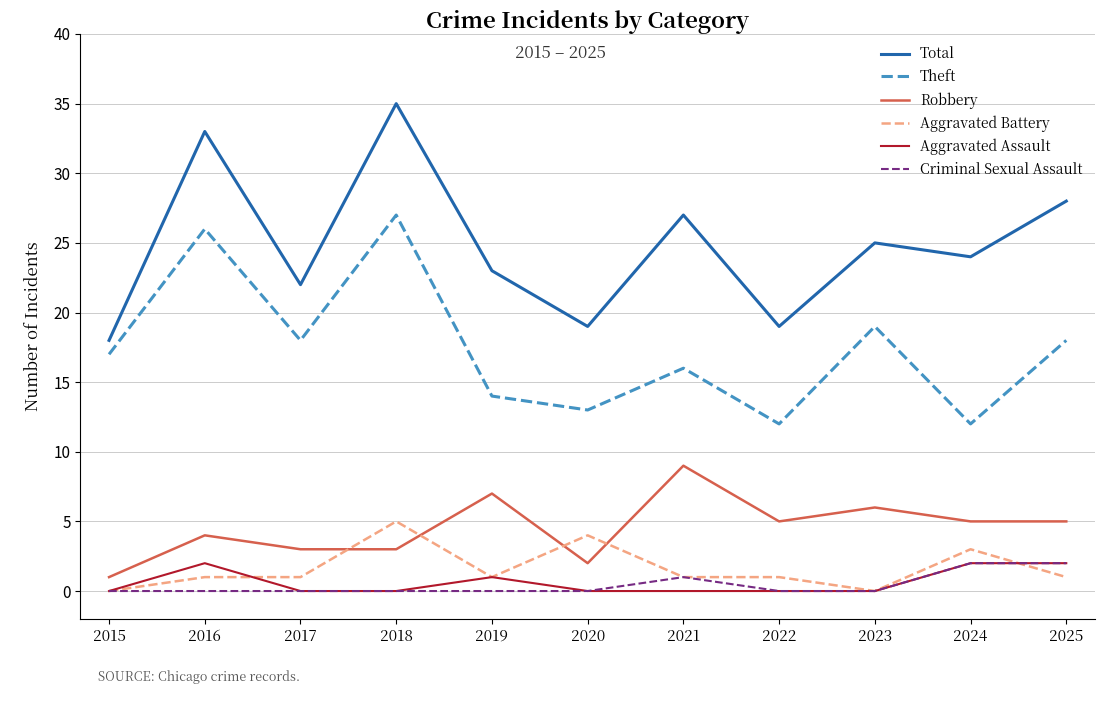

The Aggravated Assault series shows 2 at 2016. True or false?

True